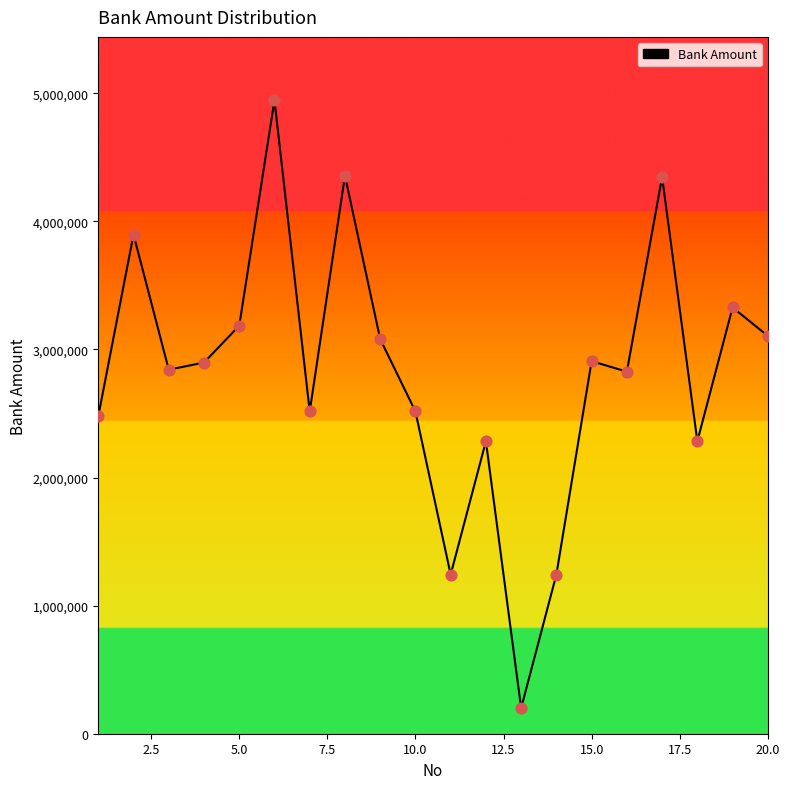

What is the difference between the maximum and minimum values?

4745000